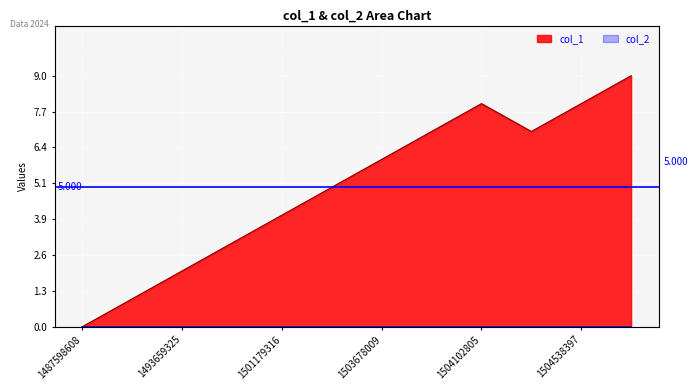

Reading left to right, transcribe all the data shown in this chart.

0	1	2	3	4	5	6	7	8	7	8	9